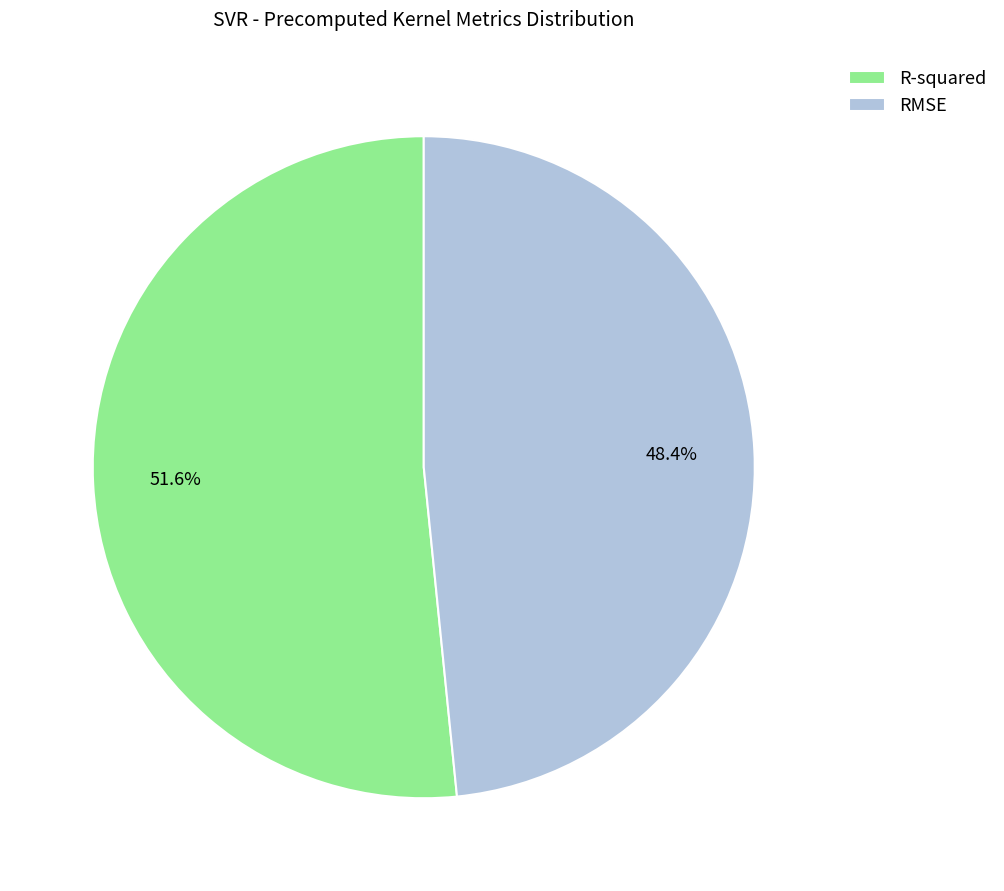

How many slices are in this pie chart?

2